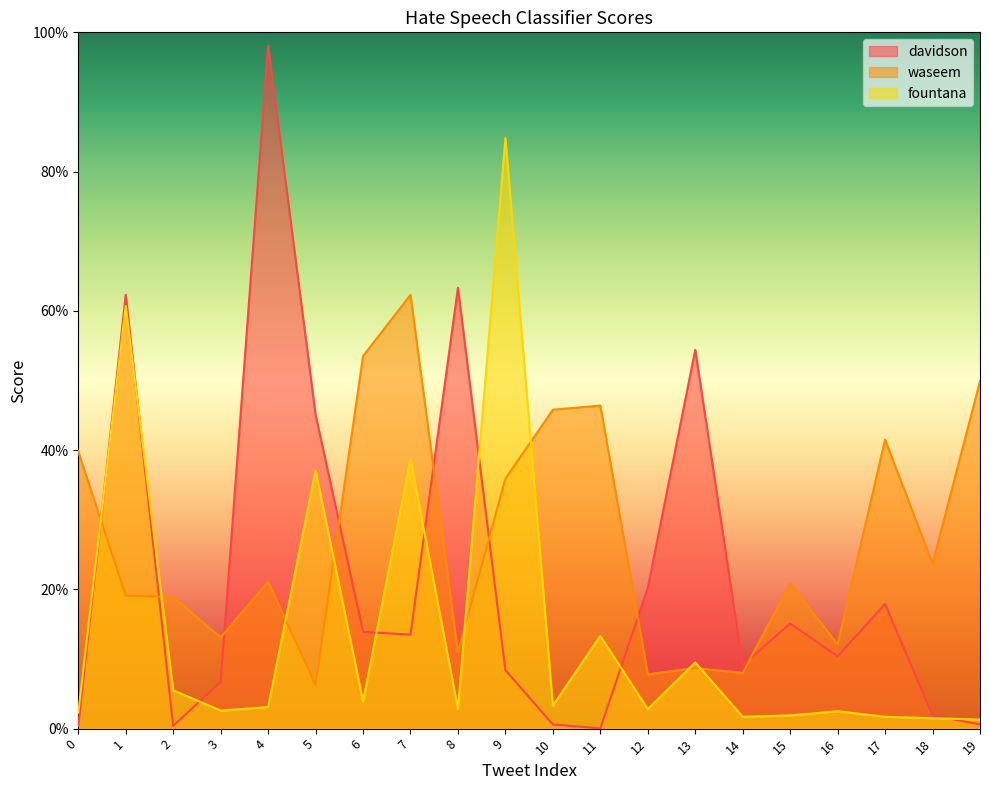

The fountana series shows 0.0 at 4. True or false?

True